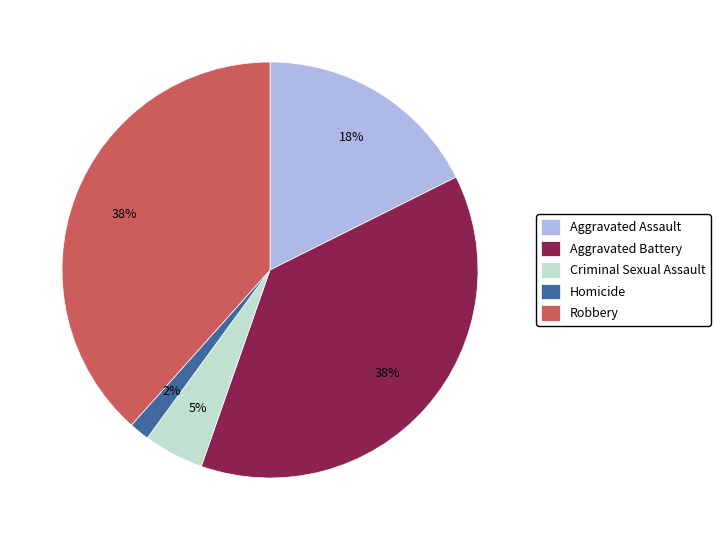

How many slices are in this pie chart?

5